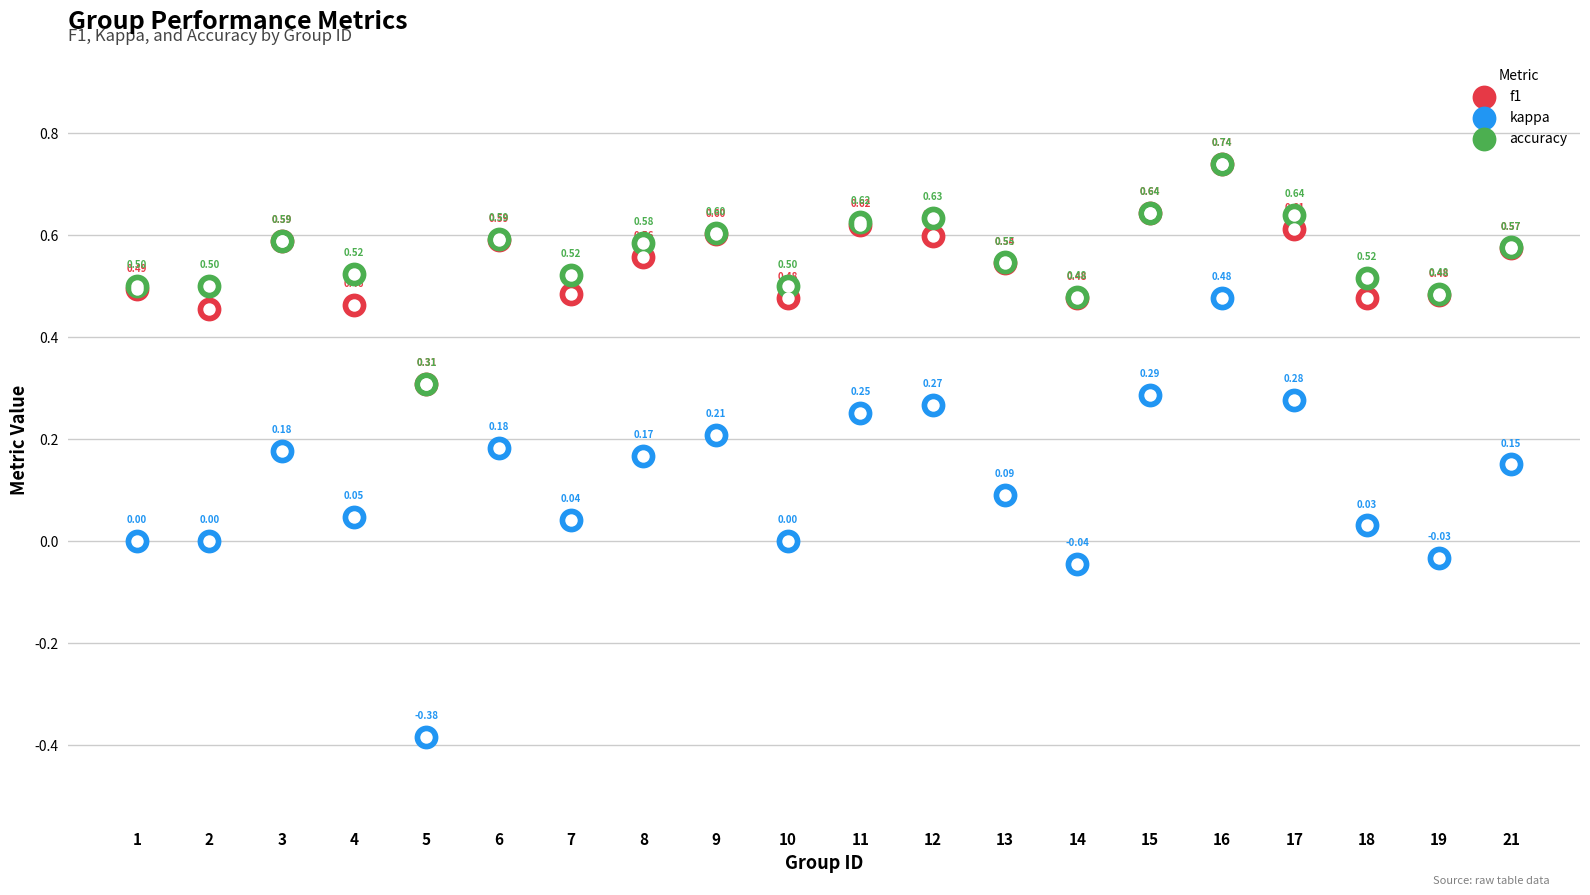

Which series has the widest spread of Y values?

kappa